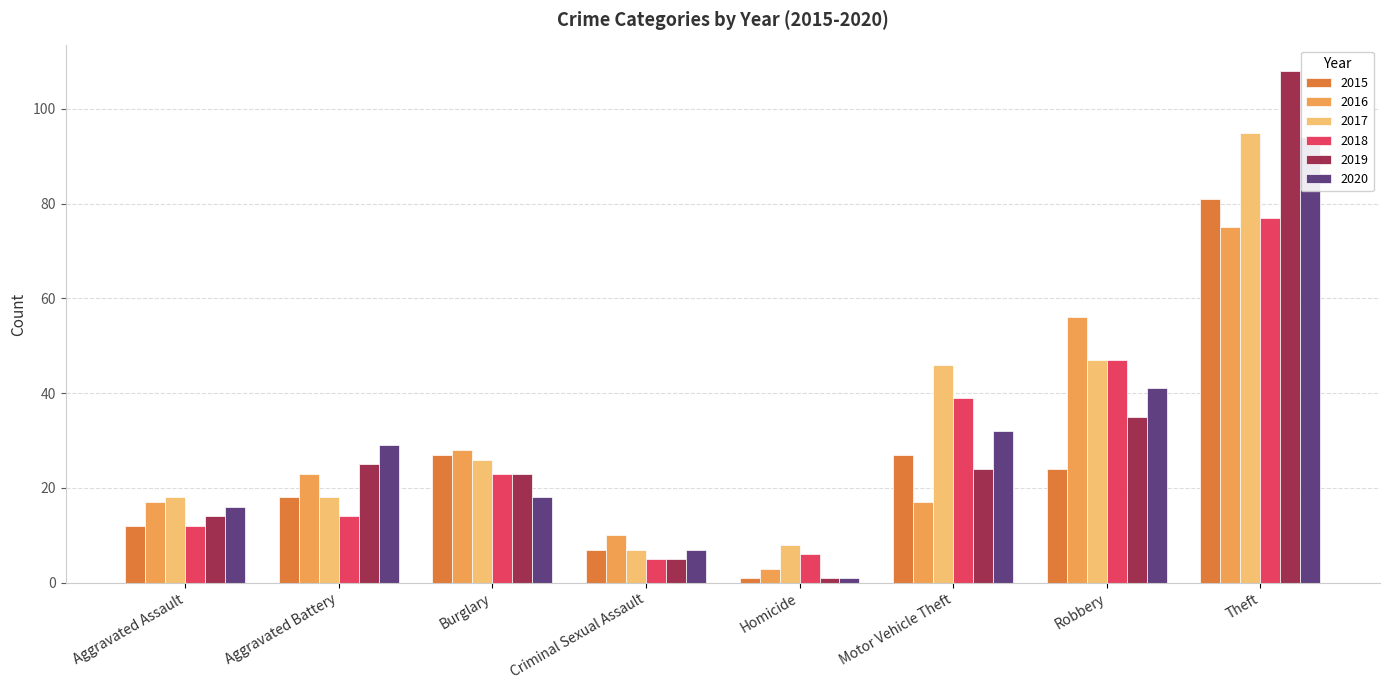

Reading right to left, what are all the values shown in this chart?

2015: Theft=81	Robbery=24	Motor Vehicle Theft=27	Homicide=1	Criminal Sexual Assault=7	Burglary=27	Aggravated Battery=18	Aggravated Assault=12
2016: Theft=75	Robbery=56	Motor Vehicle Theft=17	Homicide=3	Criminal Sexual Assault=10	Burglary=28	Aggravated Battery=23	Aggravated Assault=17
2017: Theft=95	Robbery=47	Motor Vehicle Theft=46	Homicide=8	Criminal Sexual Assault=7	Burglary=26	Aggravated Battery=18	Aggravated Assault=18
2018: Theft=77	Robbery=47	Motor Vehicle Theft=39	Homicide=6	Criminal Sexual Assault=5	Burglary=23	Aggravated Battery=14	Aggravated Assault=12
2019: Theft=108	Robbery=35	Motor Vehicle Theft=24	Homicide=1	Criminal Sexual Assault=5	Burglary=23	Aggravated Battery=25	Aggravated Assault=14
2020: Theft=94	Robbery=41	Motor Vehicle Theft=32	Homicide=1	Criminal Sexual Assault=7	Burglary=18	Aggravated Battery=29	Aggravated Assault=16